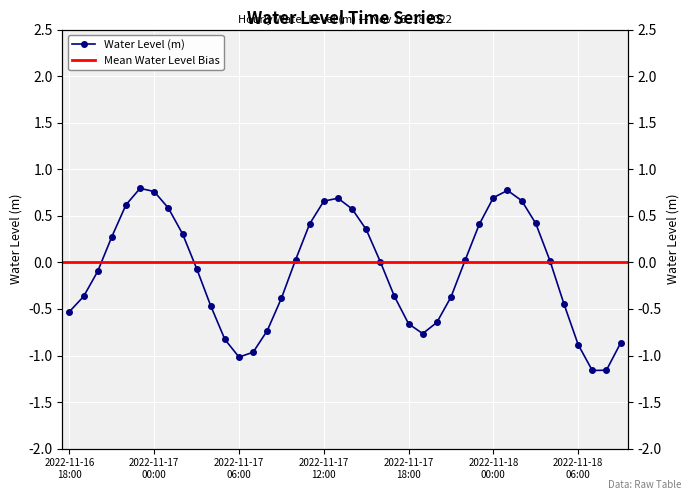

Reading left to right, list all the values displayed in this chart.

2022-11-16 18:00=-0.5	2022-11-16 19:00=-0.4	2022-11-16 20:00=-0.1	2022-11-16 21:00=0.3	2022-11-16 22:00=0.6	2022-11-16 23:00=0.8	2022-11-17 00:00=0.8	2022-11-17 01:00=0.6	2022-11-17 02:00=0.3	2022-11-17 03:00=-0.1	2022-11-17 04:00=-0.5	2022-11-17 05:00=-0.8	2022-11-17 06:00=-1.0	2022-11-17 07:00=-1.0	2022-11-17 08:00=-0.7	2022-11-17 09:00=-0.4	2022-11-17 10:00=0.0	2022-11-17 11:00=0.4	2022-11-17 12:00=0.7	2022-11-17 13:00=0.7	2022-11-17 14:00=0.6	2022-11-17 15:00=0.4	2022-11-17 16:00=0.0	2022-11-17 17:00=-0.4	2022-11-17 18:00=-0.7	2022-11-17 19:00=-0.8	2022-11-17 20:00=-0.6	2022-11-17 21:00=-0.4	2022-11-17 22:00=0.0	2022-11-17 23:00=0.4	2022-11-18 00:00=0.7	2022-11-18 01:00=0.8	2022-11-18 02:00=0.7	2022-11-18 03:00=0.4	2022-11-18 04:00=0.0	2022-11-18 05:00=-0.4	2022-11-18 06:00=-0.9	2022-11-18 07:00=-1.2	2022-11-18 08:00=-1.2	2022-11-18 09:00=-0.9